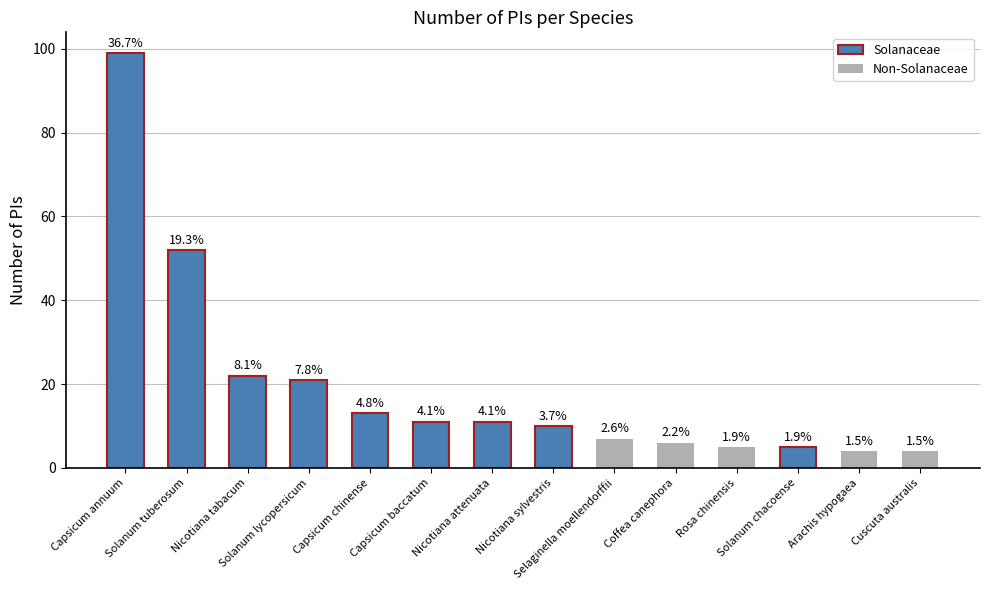

What is the maximum value shown in the chart?

99